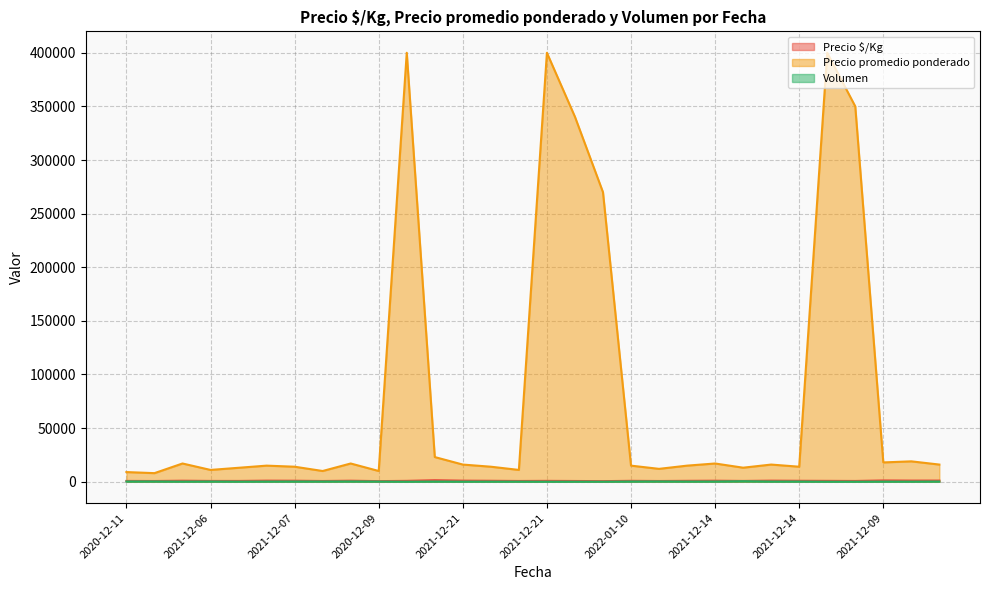

Count the number of data series in this chart.

3